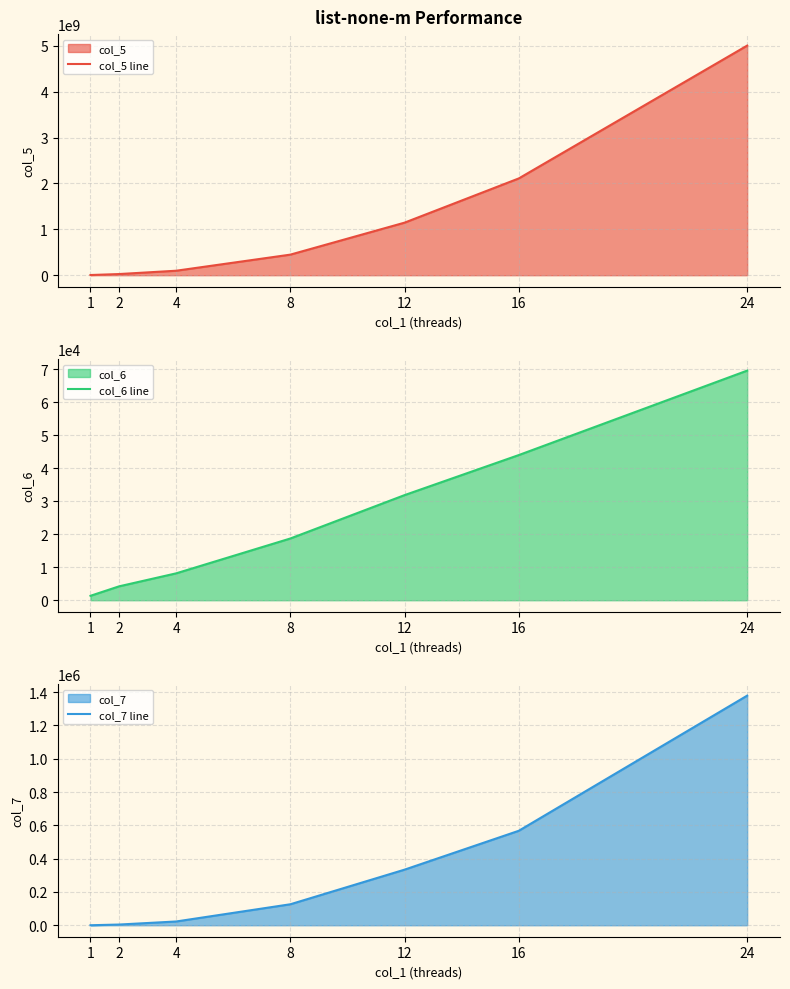

What is the lowest value of the col_5 line series?

4025697